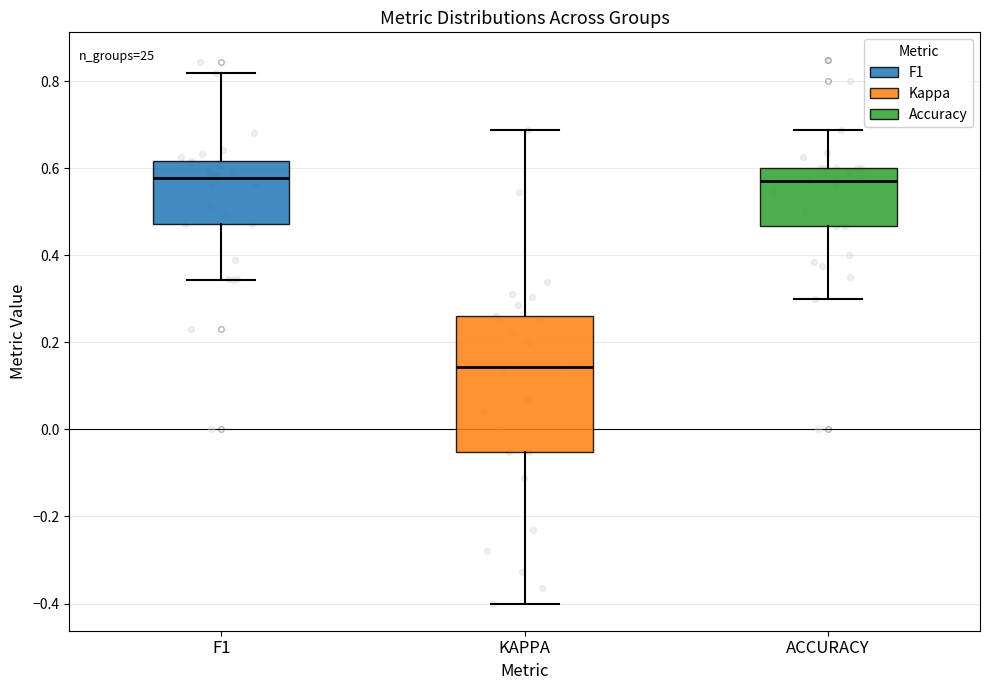

Where does the lower whisker of the box for KAPPA end on the y-axis? The values are not printed on the chart, so give them approximately, as read against the axis.

-0.40